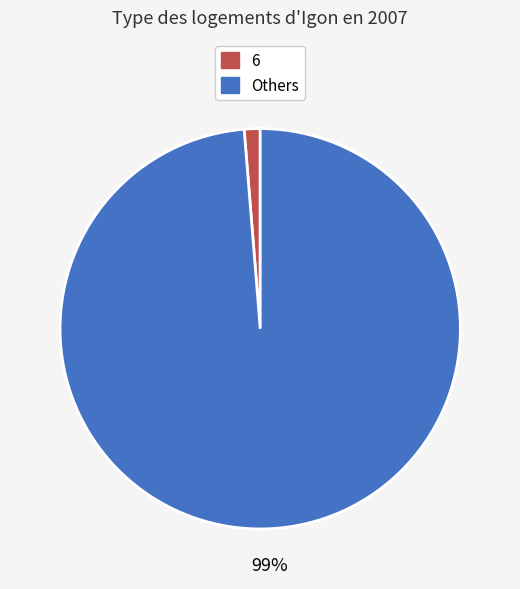

To the nearest percent, what is the average slice percentage?

50%